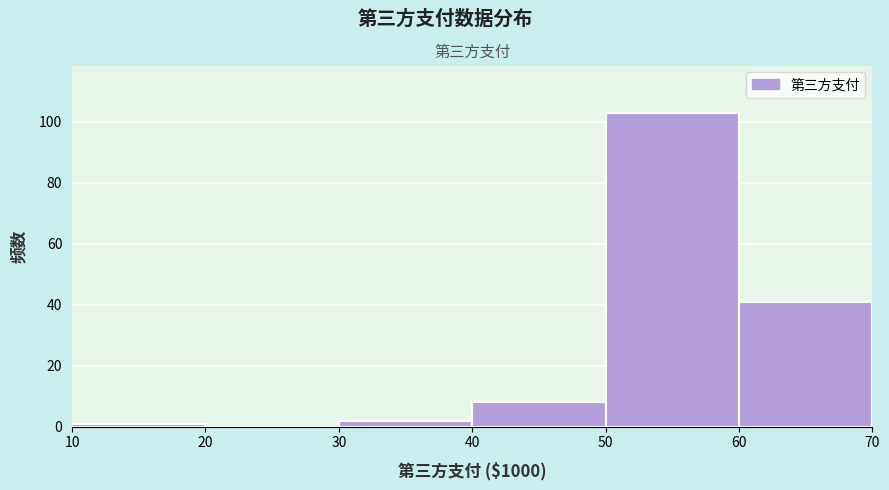

Reading left to right, transcribe this chart: for each bar, give the range it covers on the x-axis and its height. The values are not printed on the chart, so give them approximately, as read against the axis.

10 to 20: under 2
20 to 30: 0
30 to 40: 2
40 to 50: 8
50 to 60: 104
60 to 70: 42